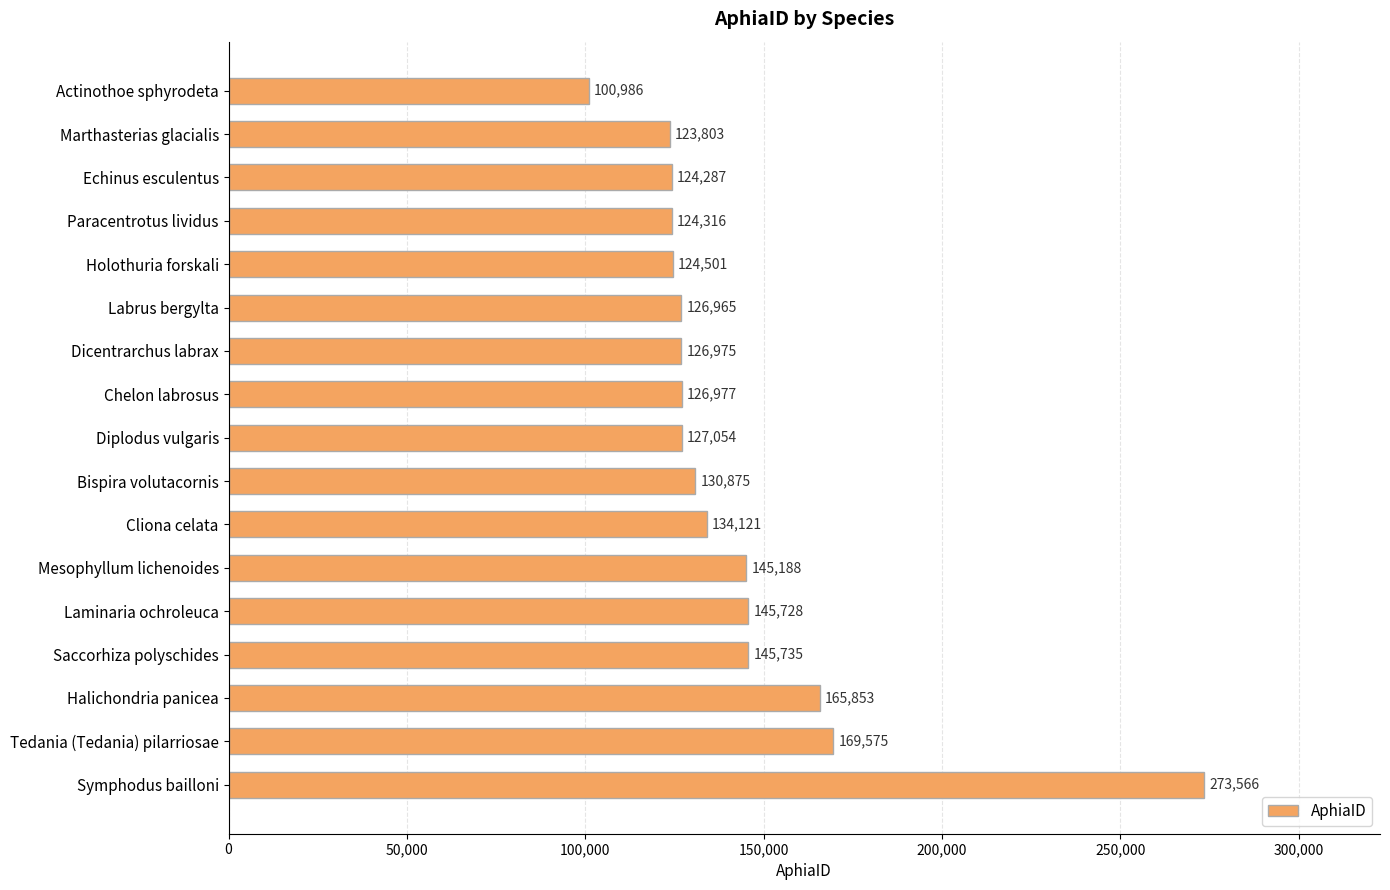

What is the smallest value displayed?

100986